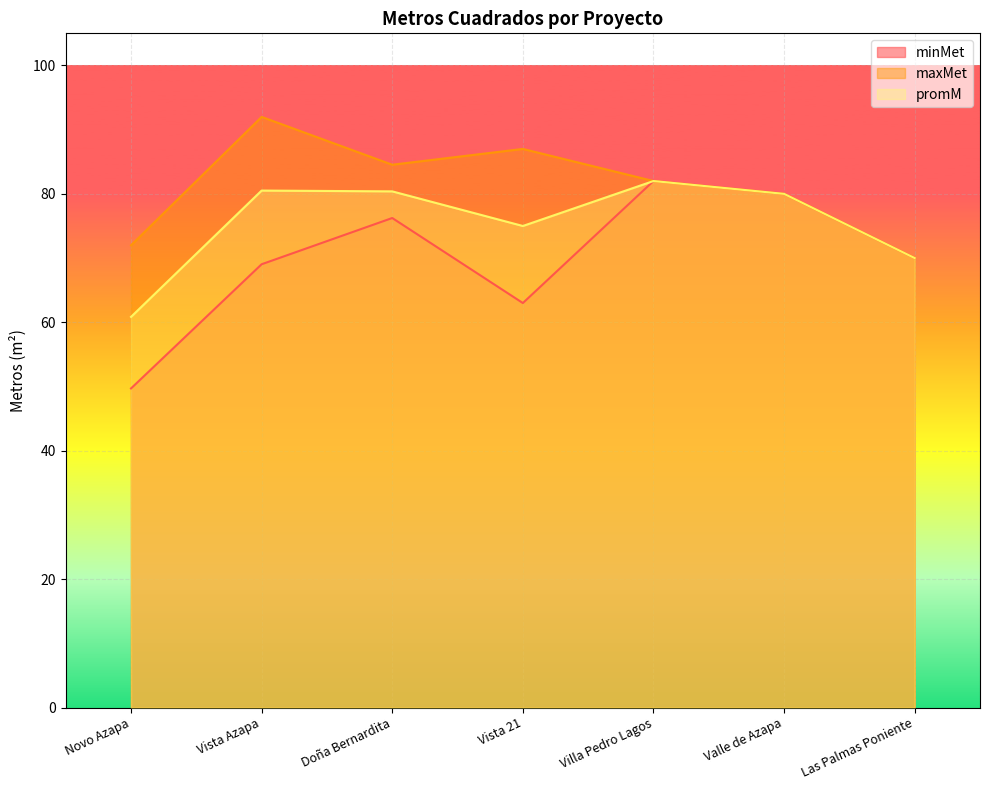

Which series changed the most between Vista Azapa and Vista 21?

minMet